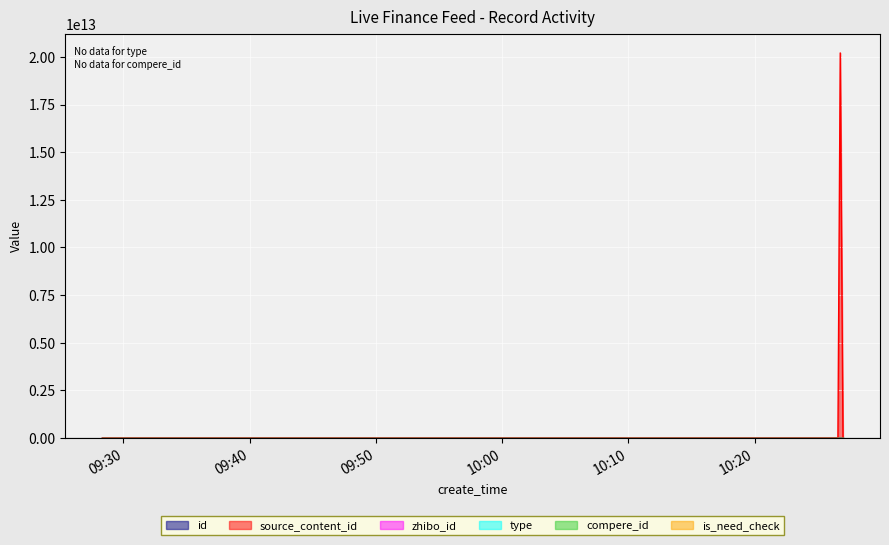

What is the total value across all series at 2021-02-18 10:26:47?

20210220132372